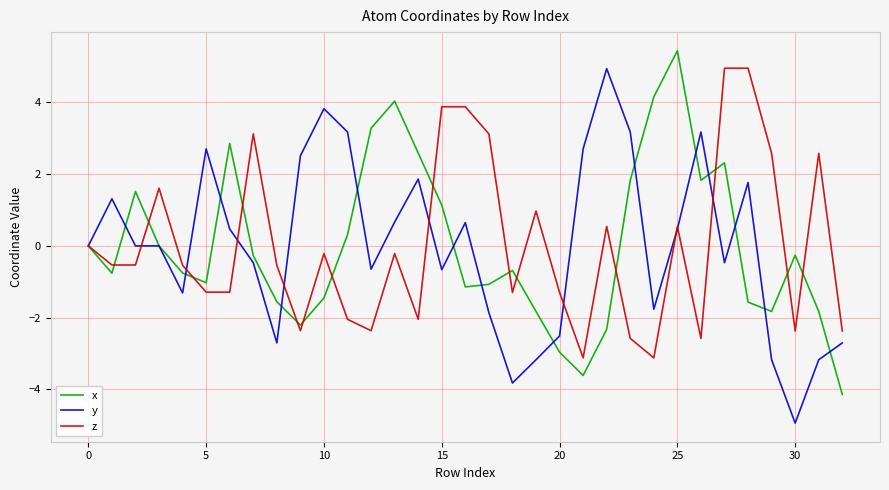

What is the greatest value displayed?

5.4